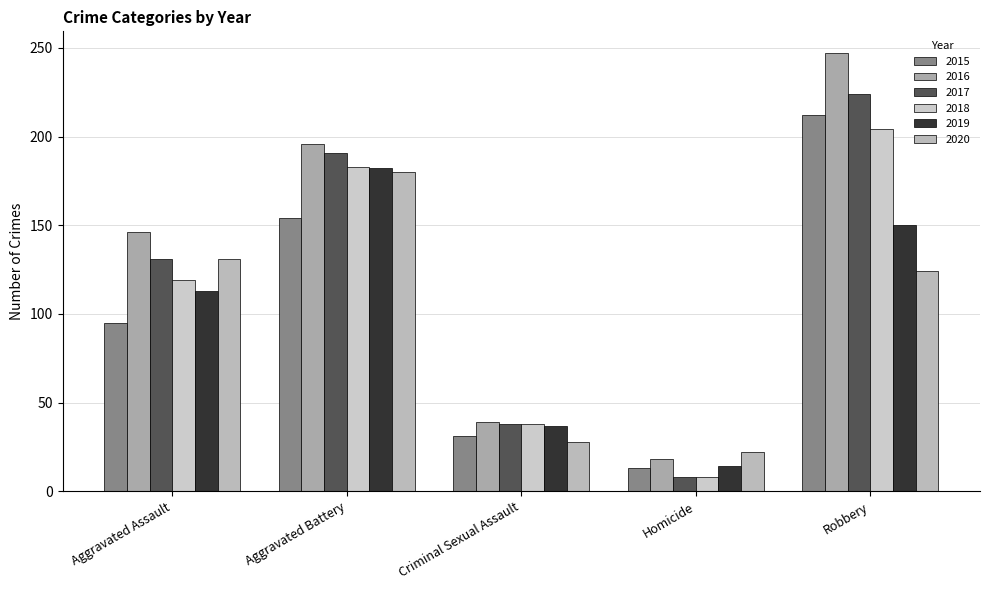

What is the sum of all 2018 values?

552